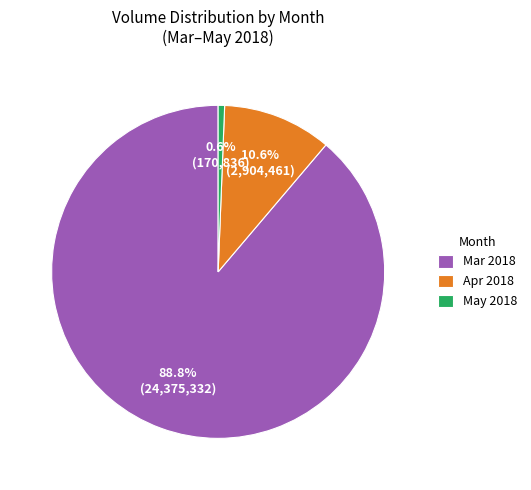

Count the number of slices in the pie.

3